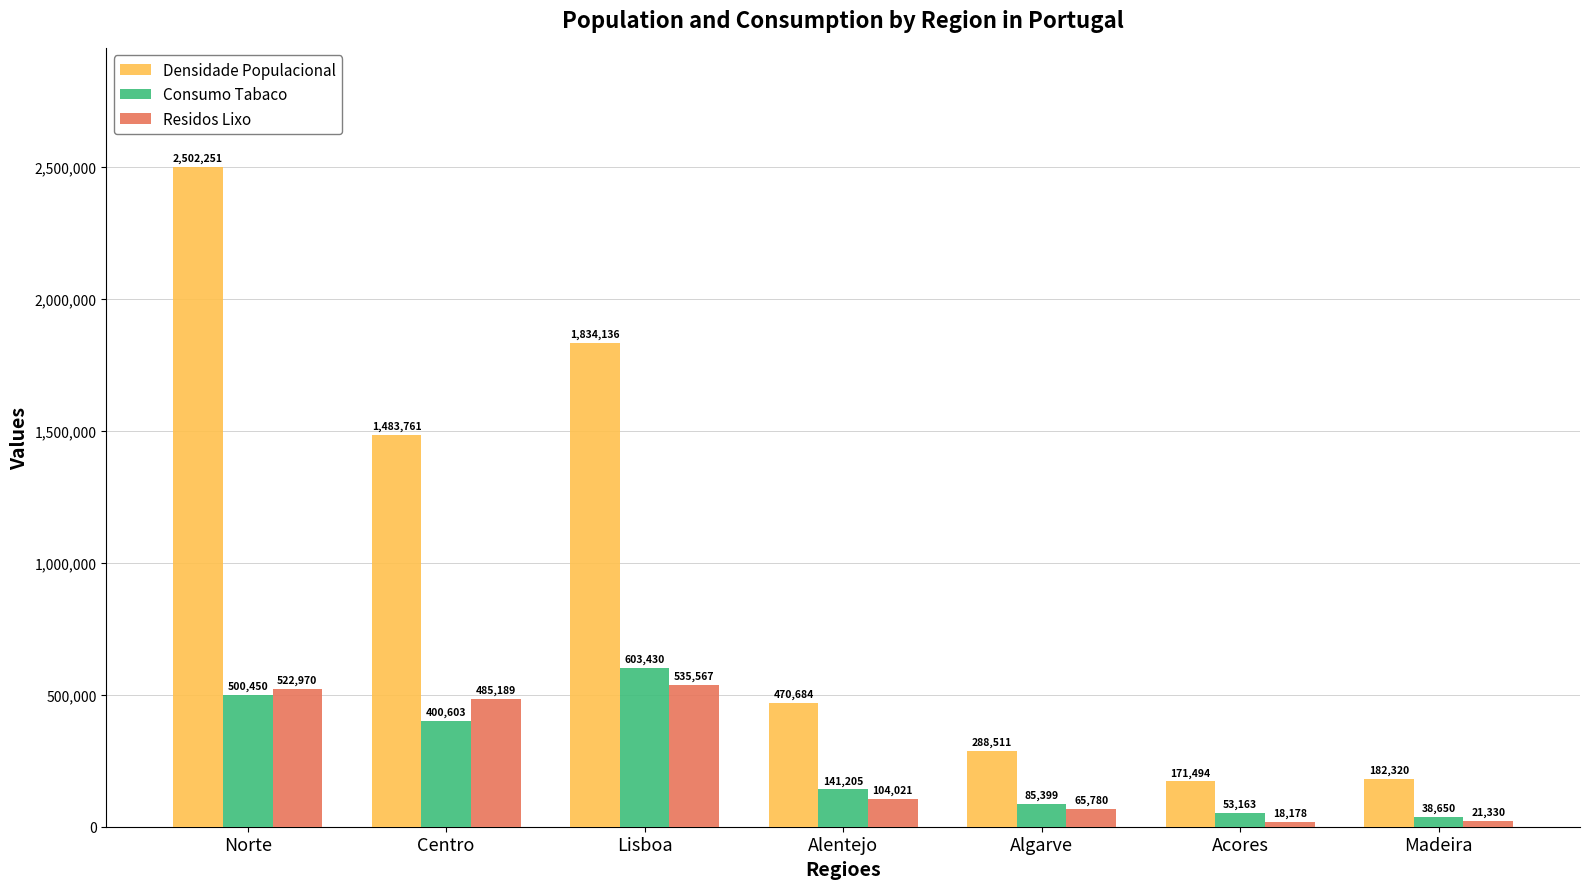

Reading left to right, transcribe all the data shown in this chart.

Densidade Populacional: Norte=2502251	Centro=1483761	Lisboa=1834136	Alentejo=470684	Algarve=288511	Acores=171494	Madeira=182320
Consumo Tabaco: Norte=500450	Centro=400603	Lisboa=603430	Alentejo=141205	Algarve=85399	Acores=53163	Madeira=38650
Residos Lixo: Norte=522970	Centro=485189	Lisboa=535567	Alentejo=104021	Algarve=65780	Acores=18178	Madeira=21330